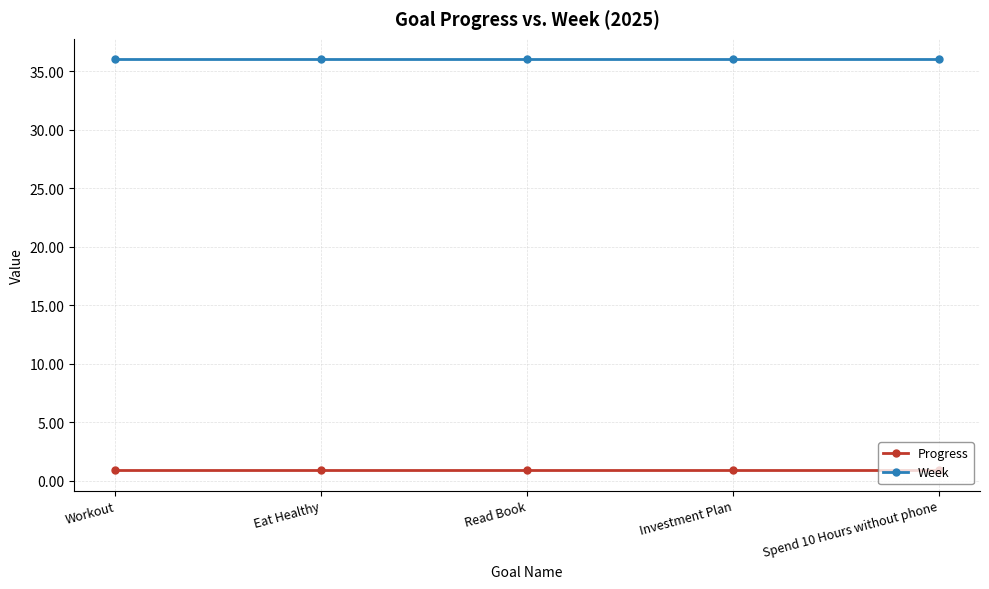

Reading left to right, what are all the values shown in this chart?

Progress: 0.9	0.9	0.9	0.9	0.9
Week: 36.0	36.0	36.0	36.0	36.0